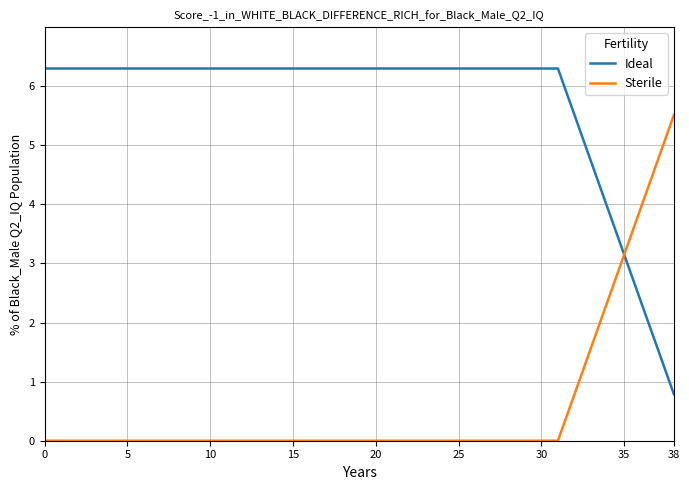

List the series in order of their peak value, highest first.

Ideal, Sterile